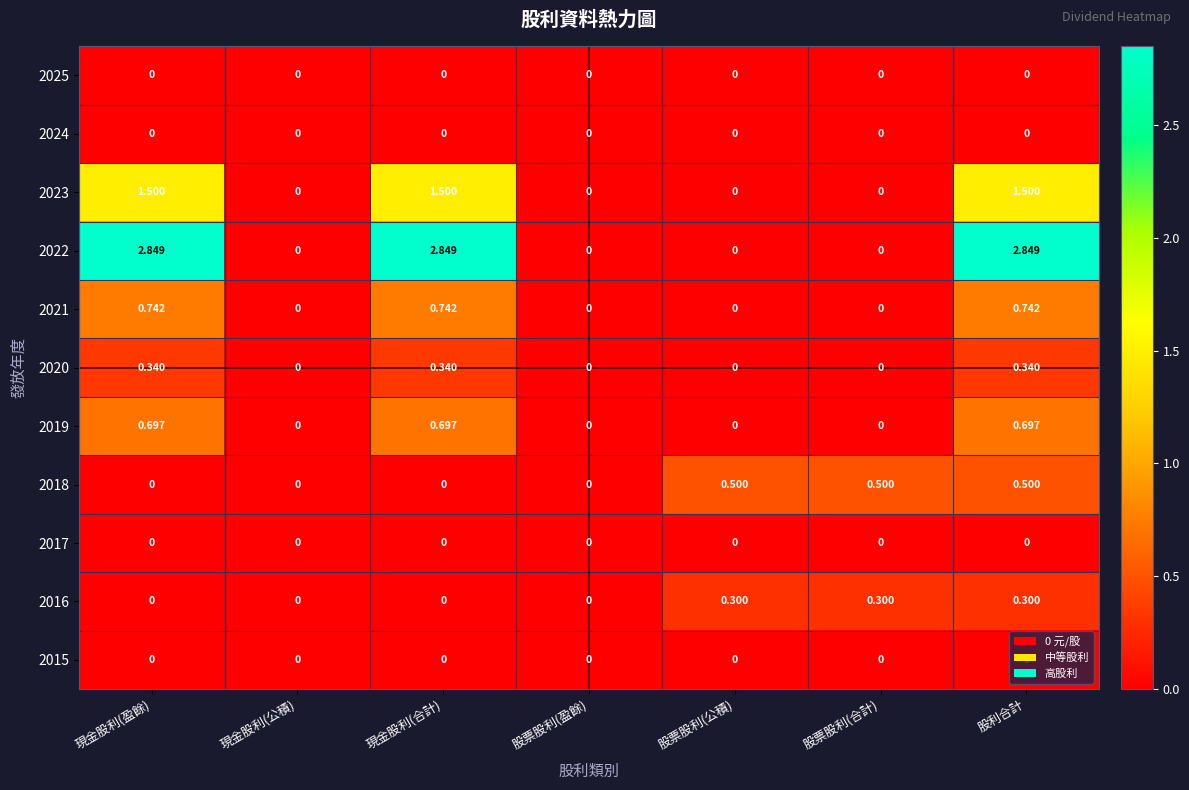

At which category is the sum across all series the highest?

股利合計